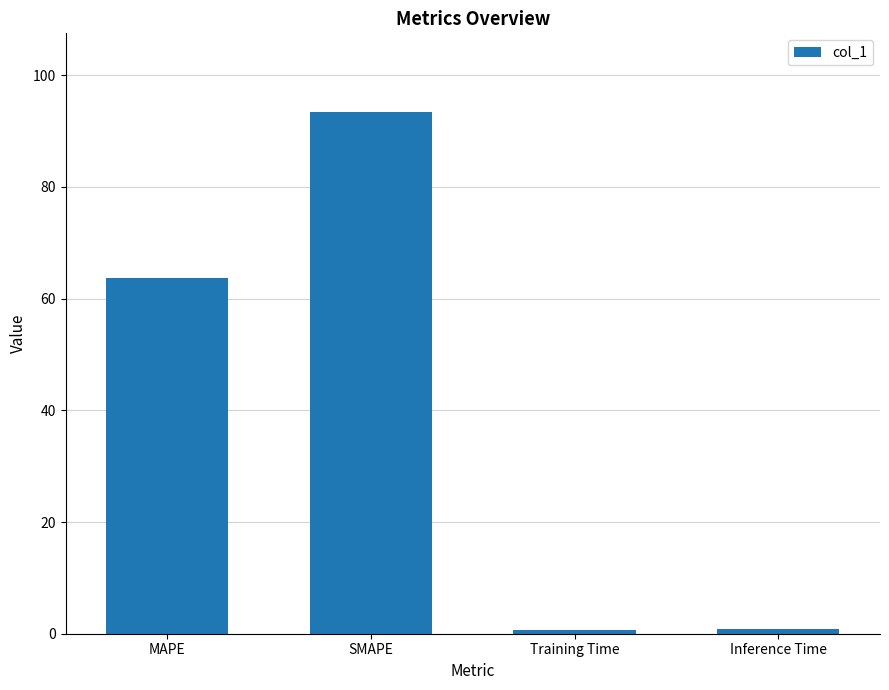

The chart shows a value of 136.0 at SMAPE. True or false?

False